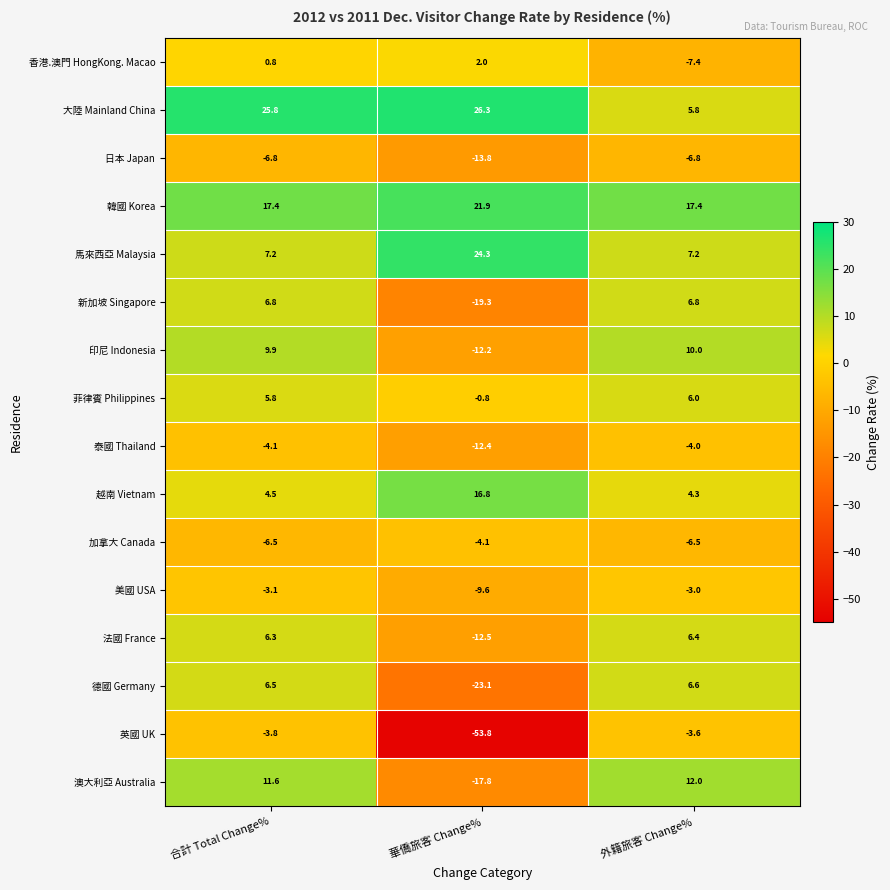

What is the difference between the highest and lowest values at 外籍旅客 Change%?

24.8